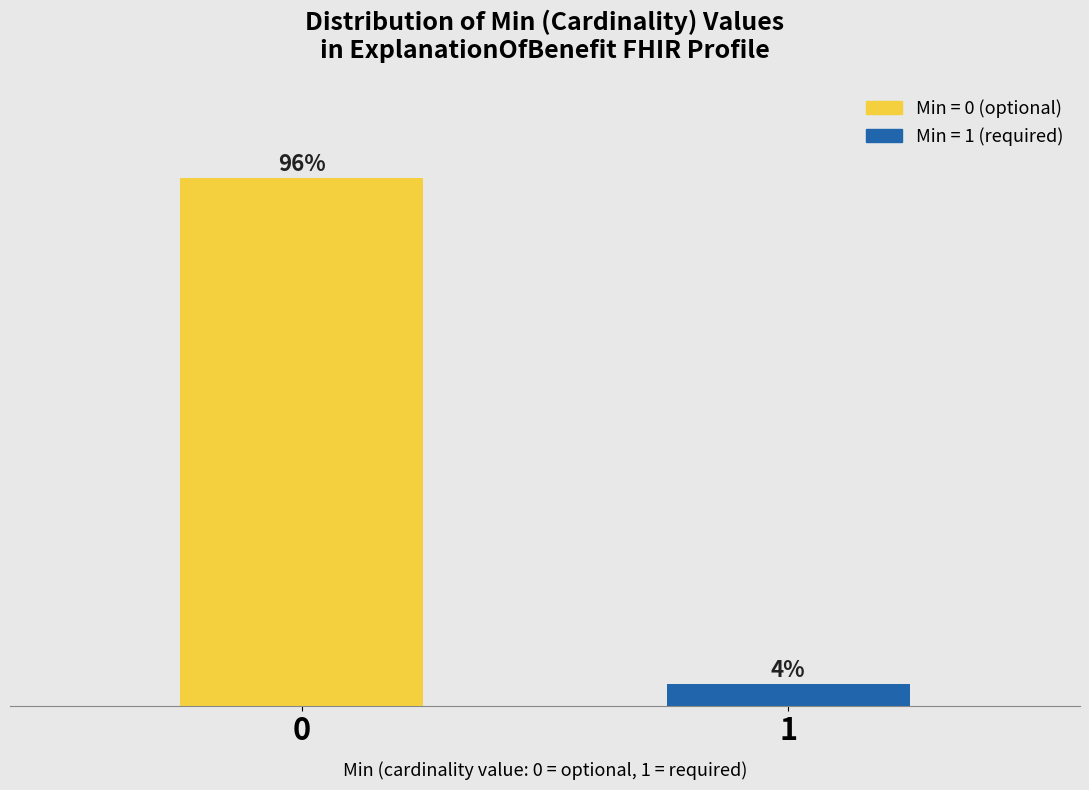

Does the chart contain any negative values?

No